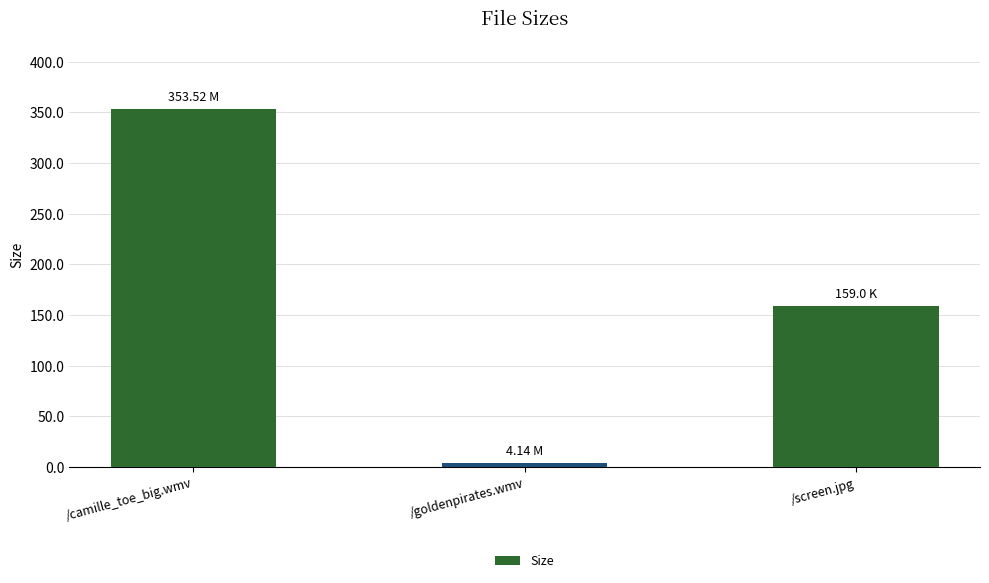

What is the value of the 3rd bar from the left?

159.0